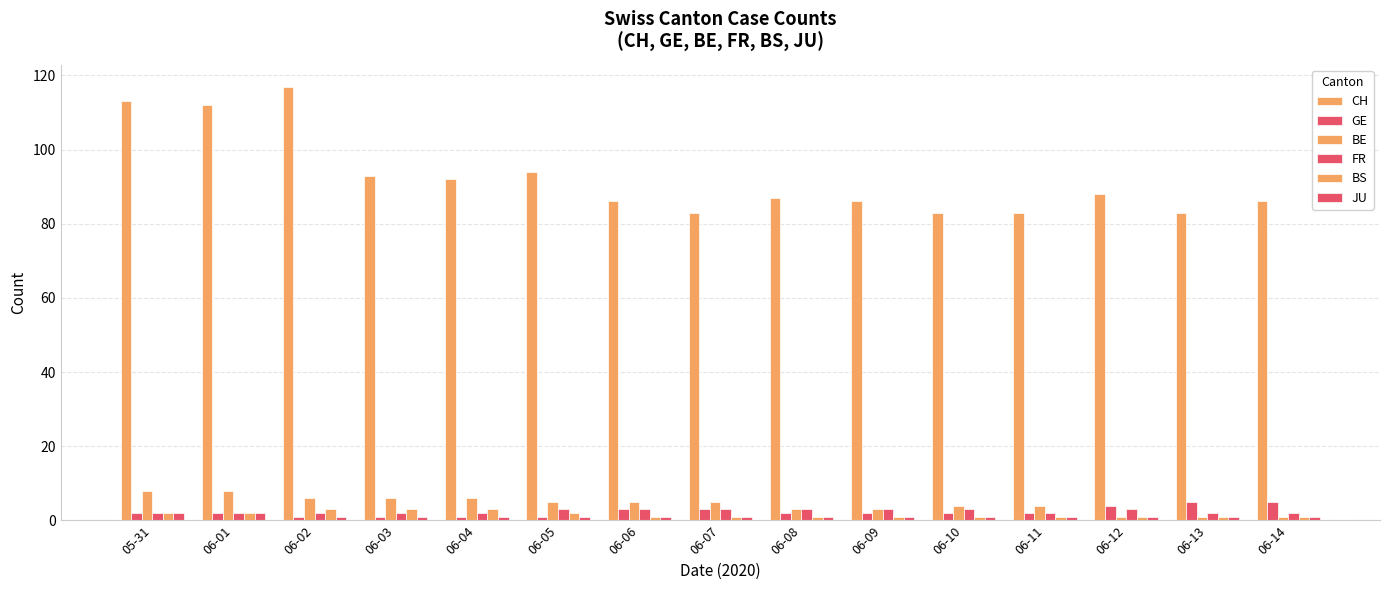

Which series changed the most between 06-12 and 06-13?

CH